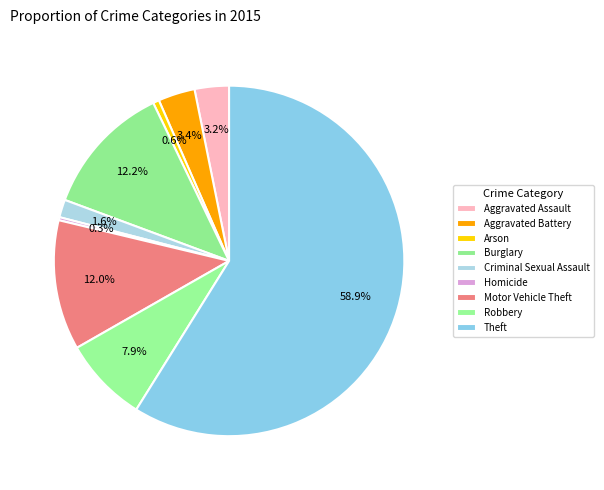

Count the number of slices in the pie.

9